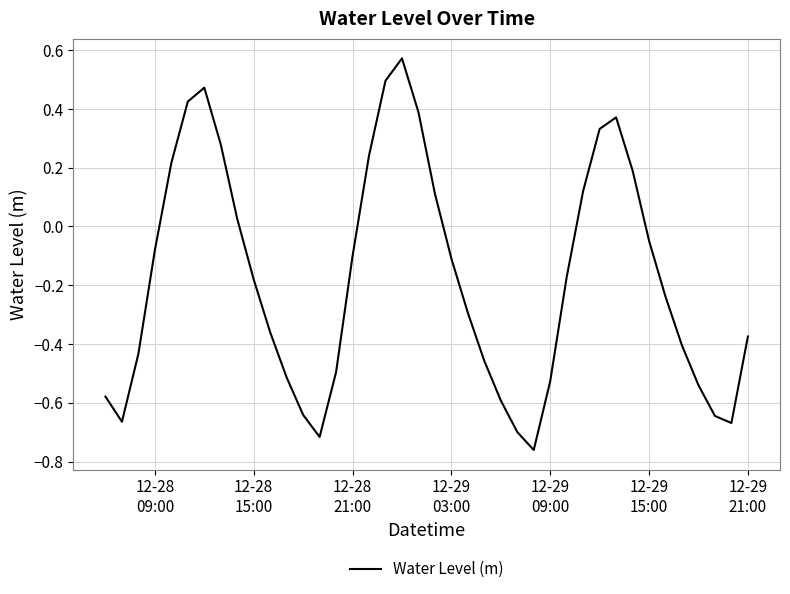

What is the difference between the maximum and minimum values?

1.3